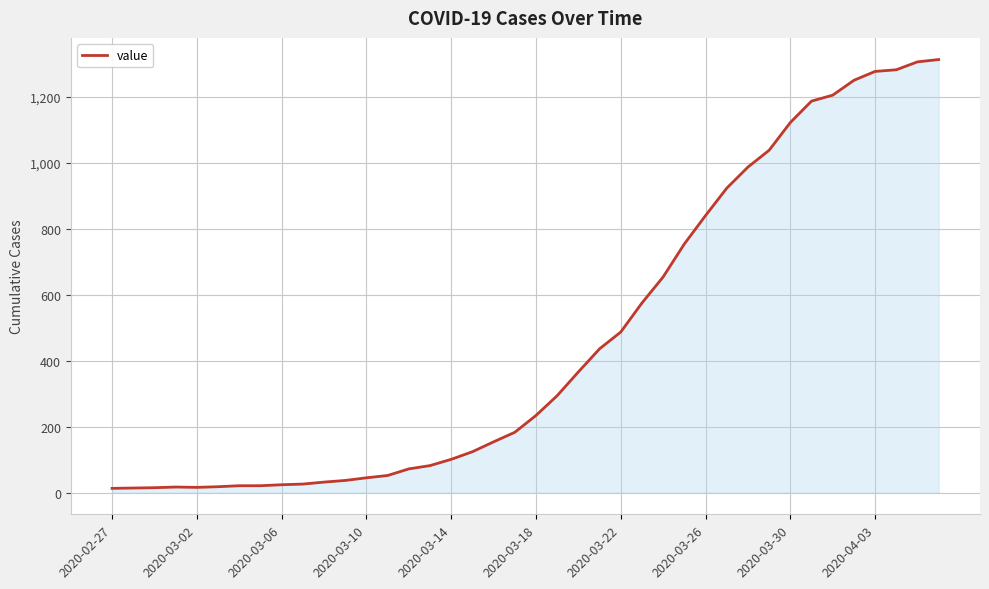

What is the maximum value shown in the chart?

1313